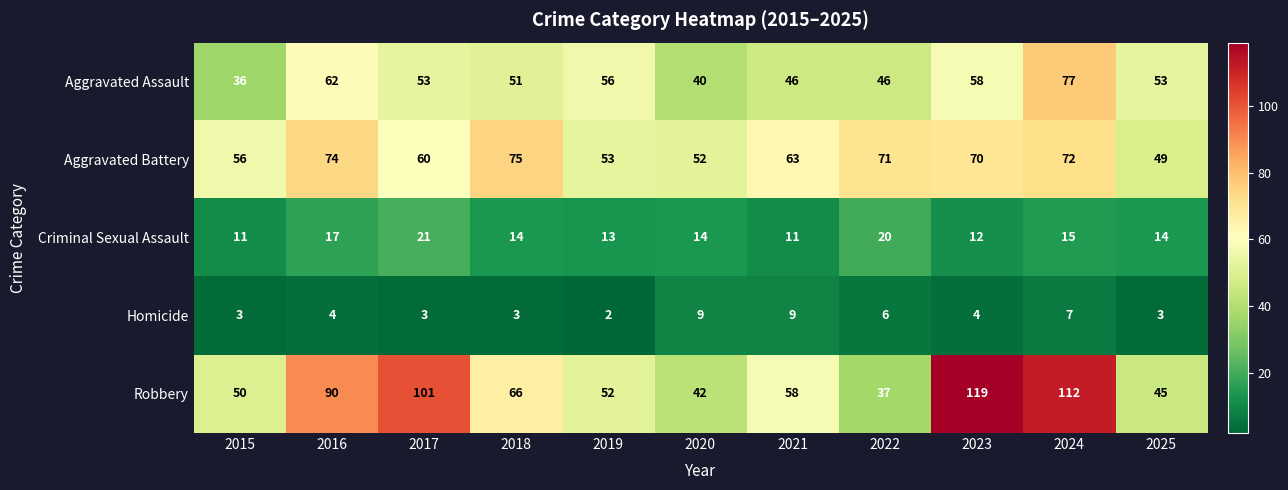

Is it true that Homicide equals 3 at 2015?

True